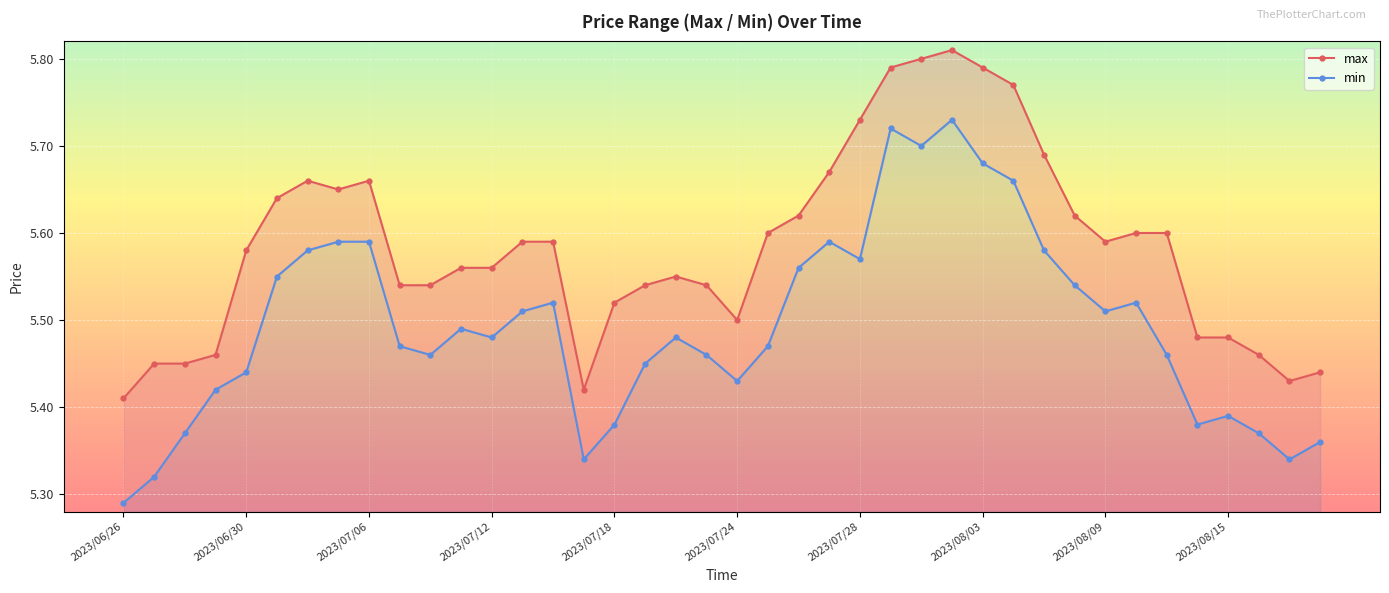

Rank the categories by max value from lowest to highest.

2023/06/26, 15, 38, 39, 2023/06/30, 2023/07/06, 2023/07/12, 37, 35, 36, 20, 16, 2023/08/15, 10, 17, 19, 18, 11, 12, 2023/07/18, 13, 14, 32, 21, 33, 34, 22, 31, 2023/07/24, 2023/08/03, 2023/07/28, 2023/08/09, 23, 30, 24, 29, 25, 28, 26, 27